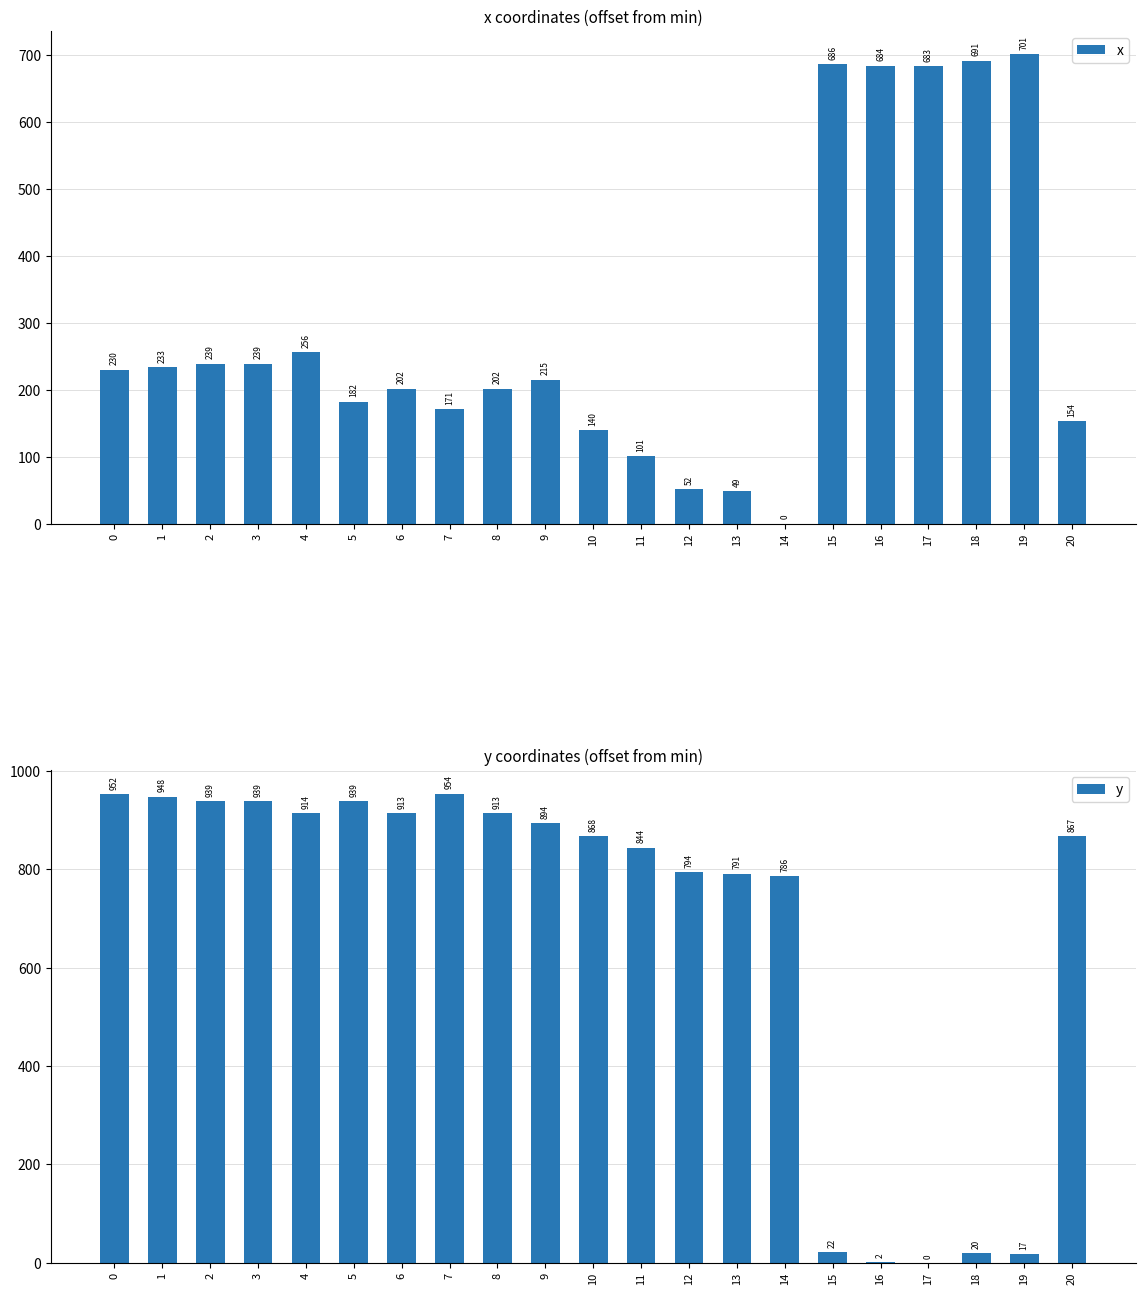

What is the maximum value shown in the chart?

953.8